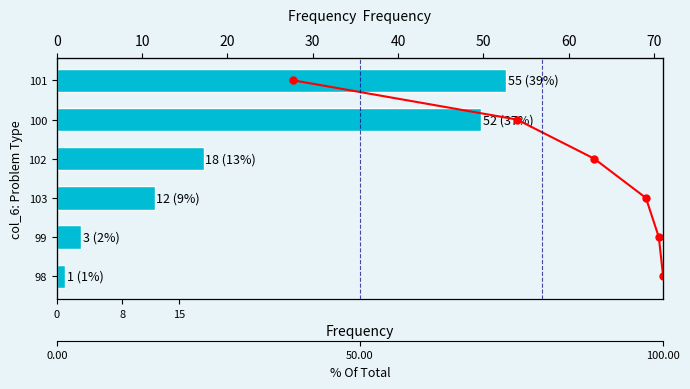

Rank the series by their average value, from highest to lowest.

Frequency, Cumulative %